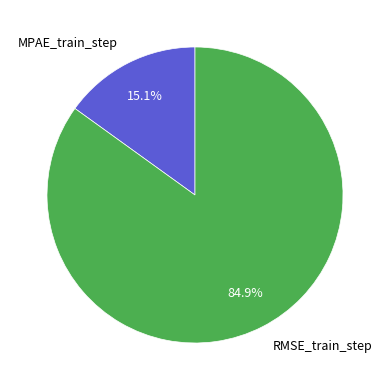

Rank the categories by value from highest to lowest.

RMSE_train_step, MPAE_train_step